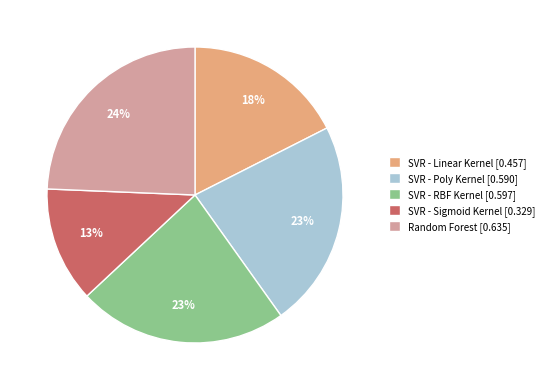

Which has a higher value, SVR - Sigmoid Kernel [0.329] or SVR - Linear Kernel [0.457]?

SVR - Linear Kernel [0.457]